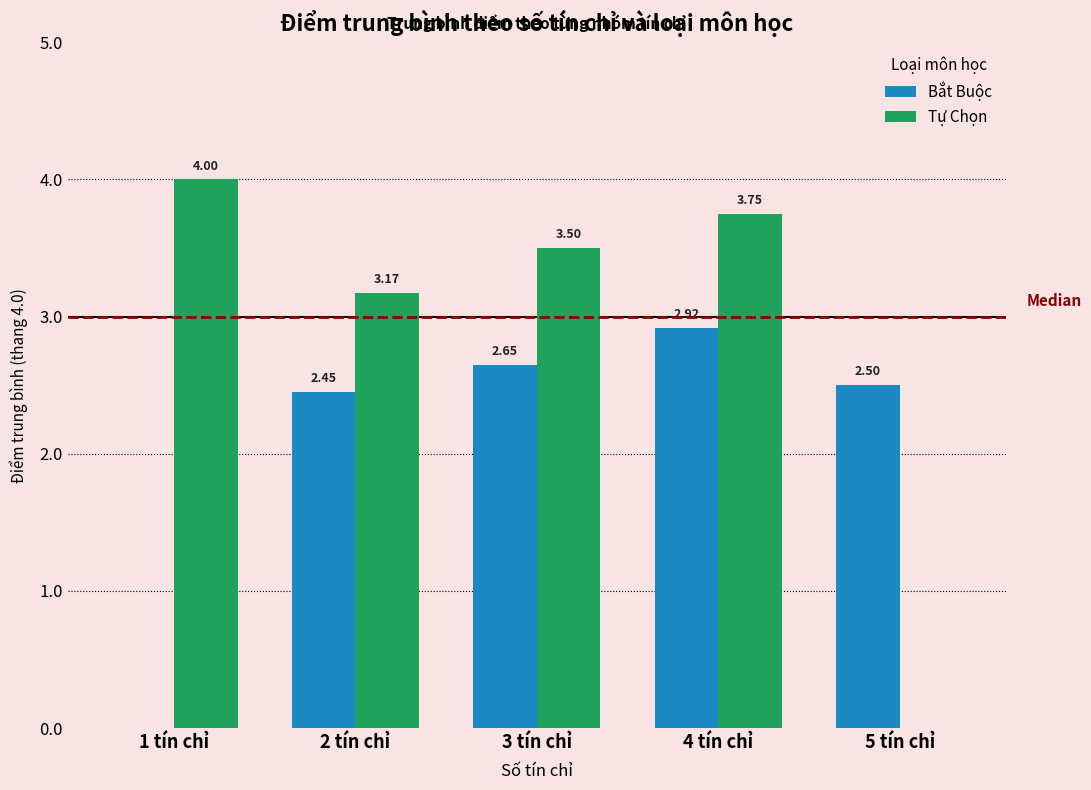

What is the sum of all Bắt Buộc values?

10.5